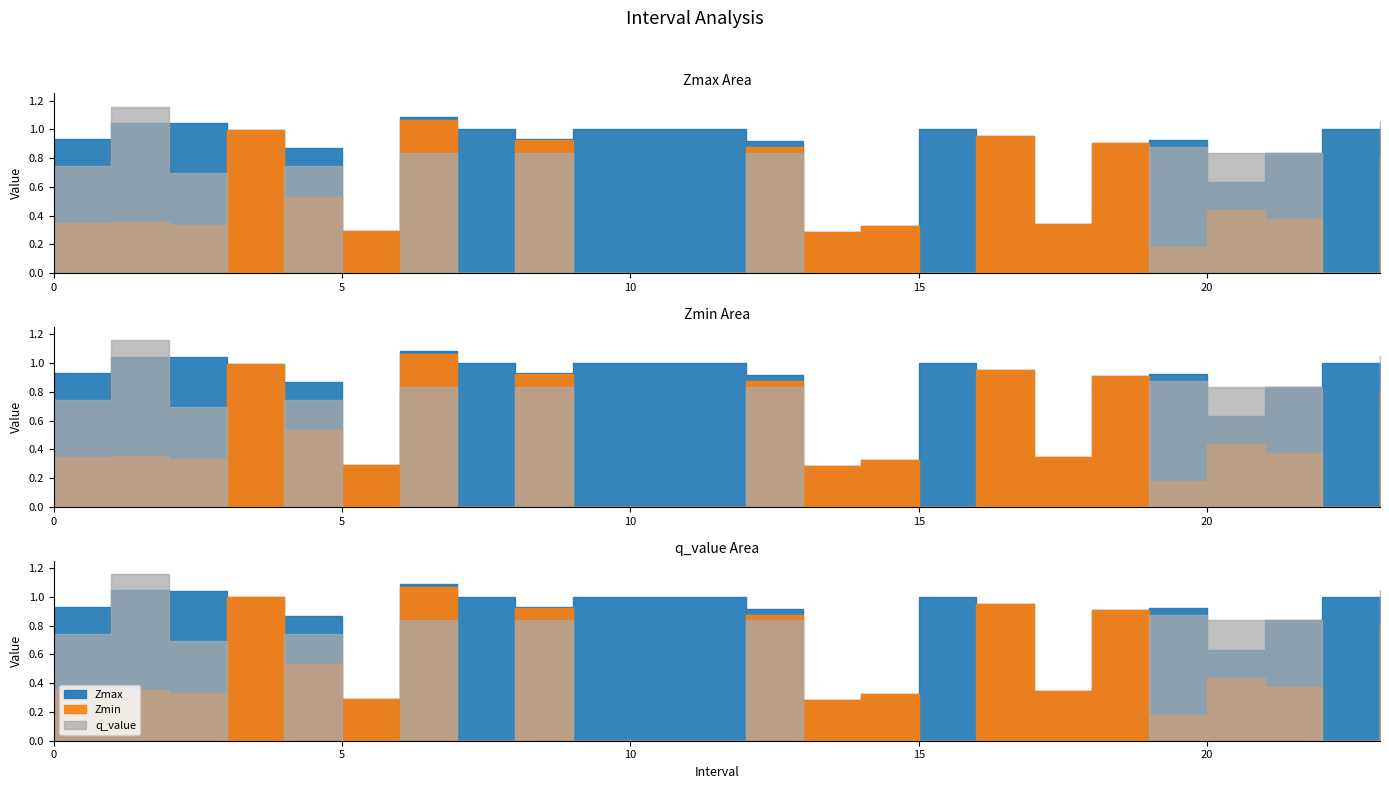

How many interior local valleys does the Zmax series have?

5